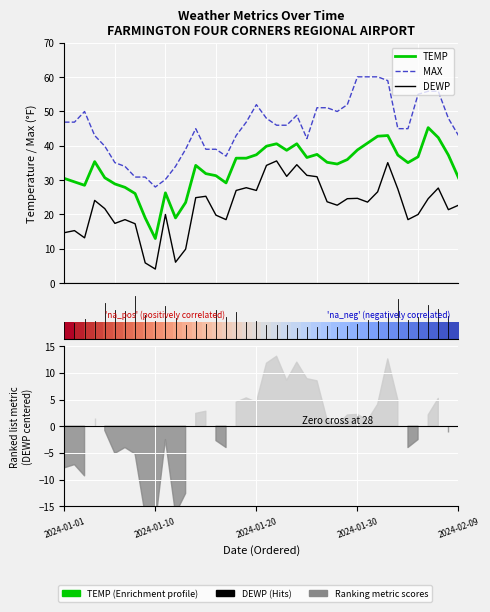

At which label does DEWP first exceed 23?

2024-01-04